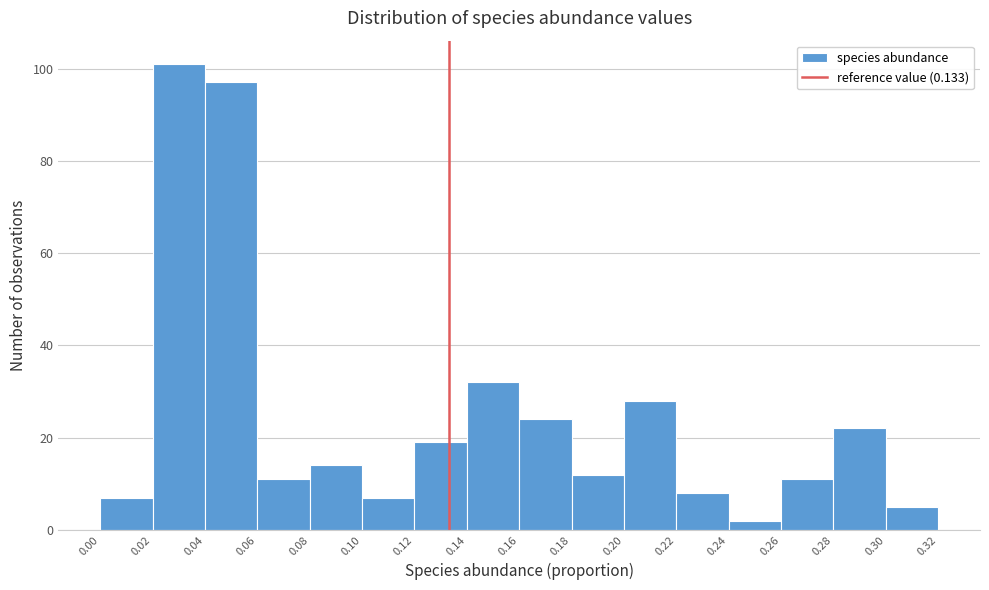

Over which range of the x-axis is the bar tallest?

0.02 to 0.04